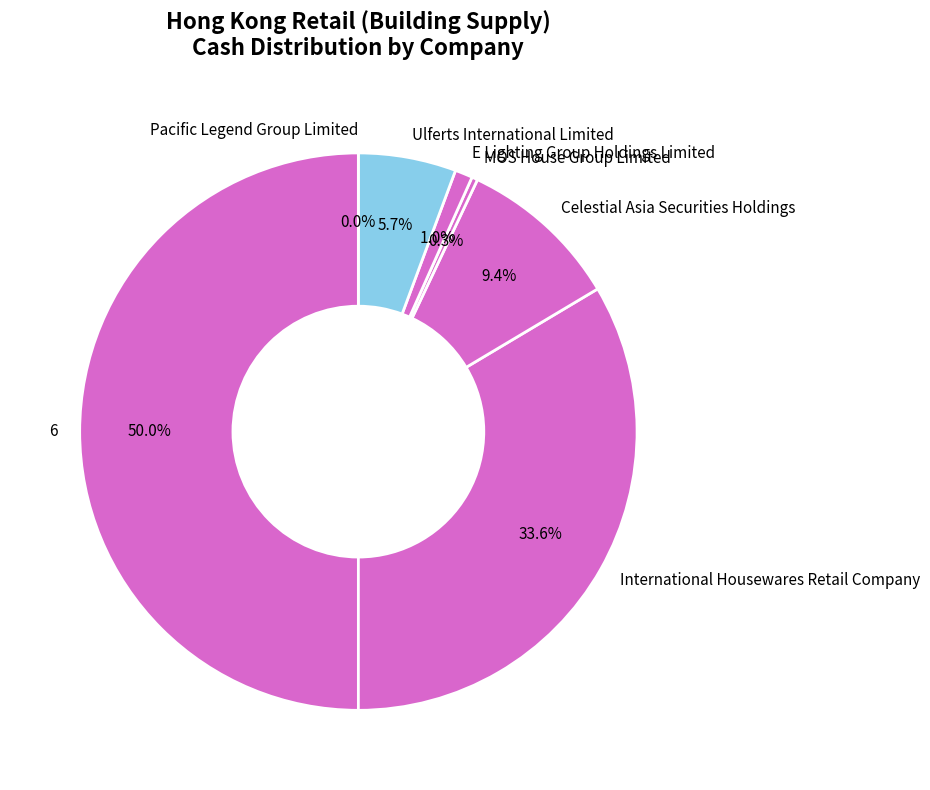

To the nearest percent, what is the difference between the largest and smallest slice percentages?

50%